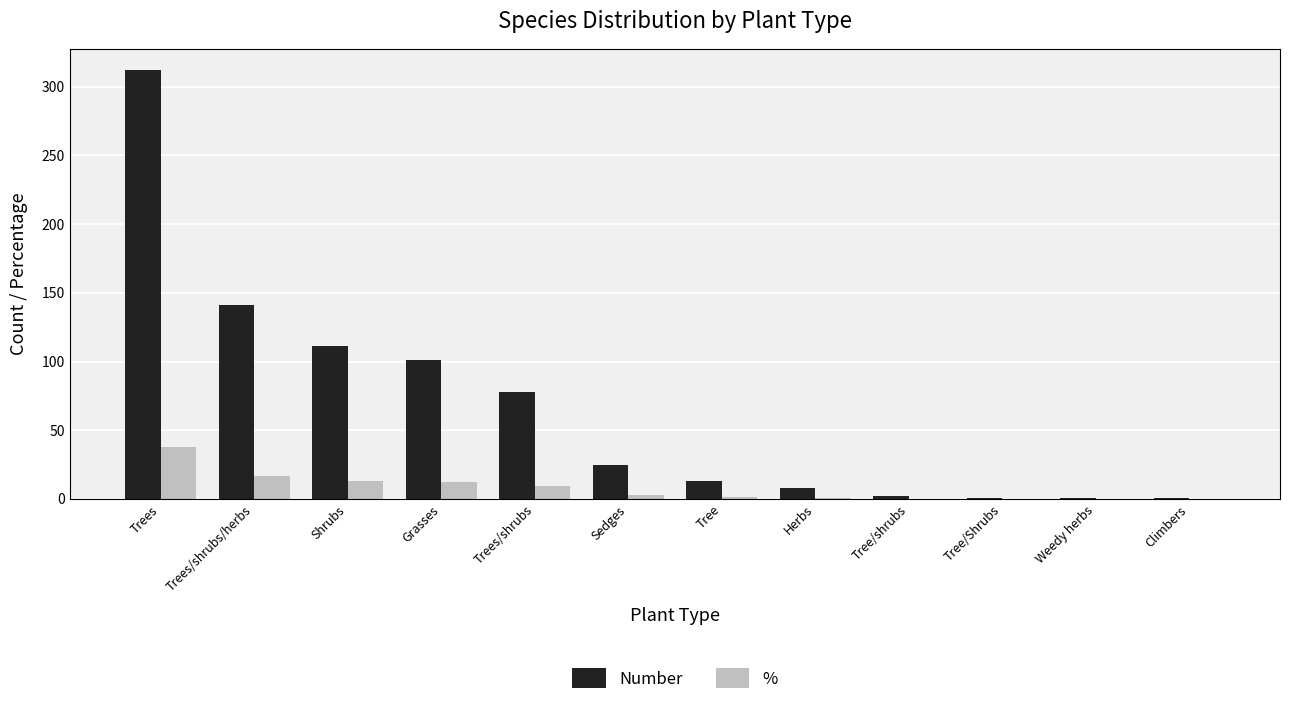

Is the value of % at Herbs greater than the value of Number at Trees/shrubs/herbs?

No